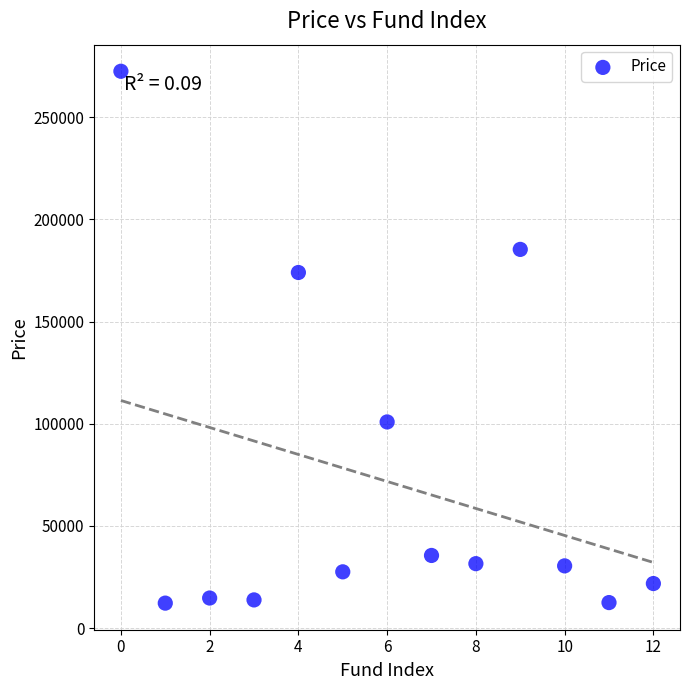

What is the range of Y values (max minus min)?

260168